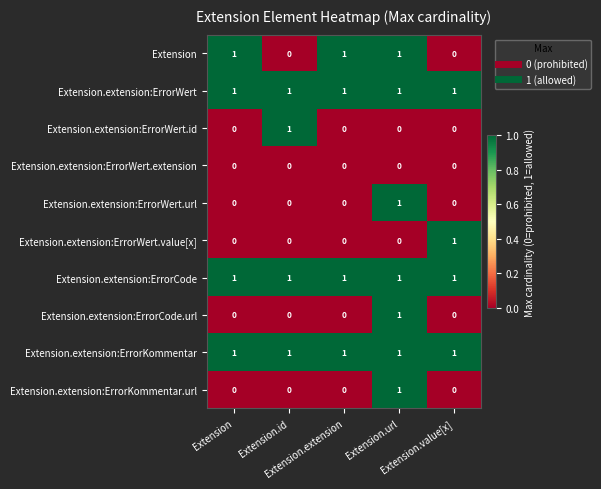

At how many categories does at least one series exceed 0?

5